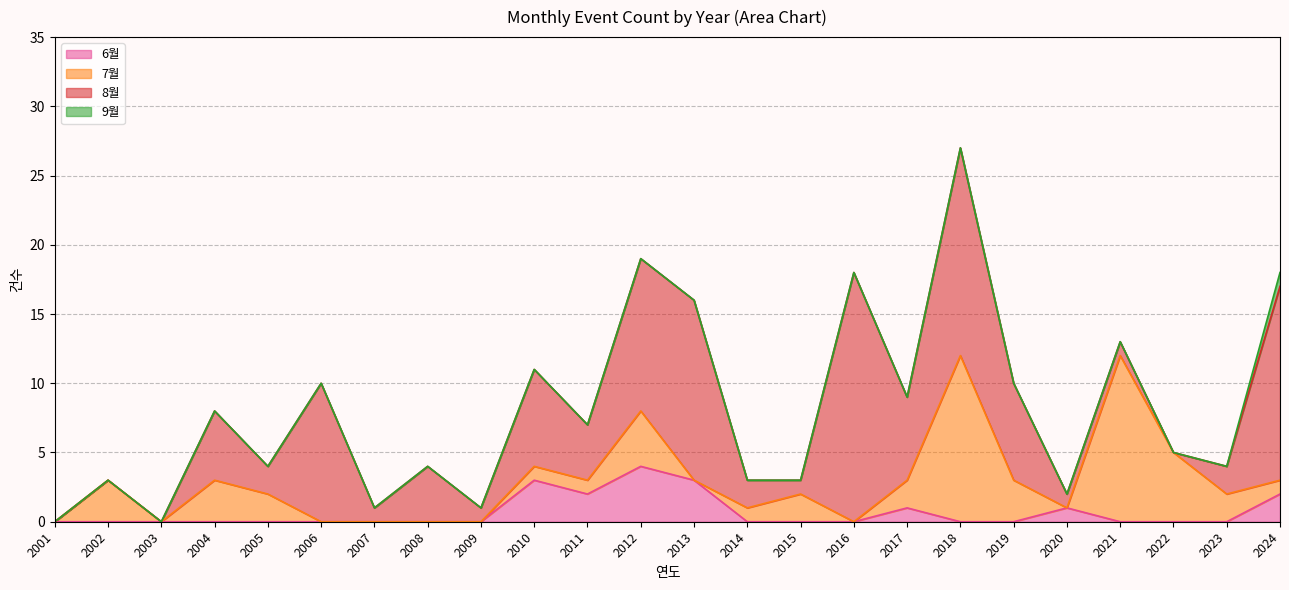

At which category does 6월 reach its first local valley?

2011